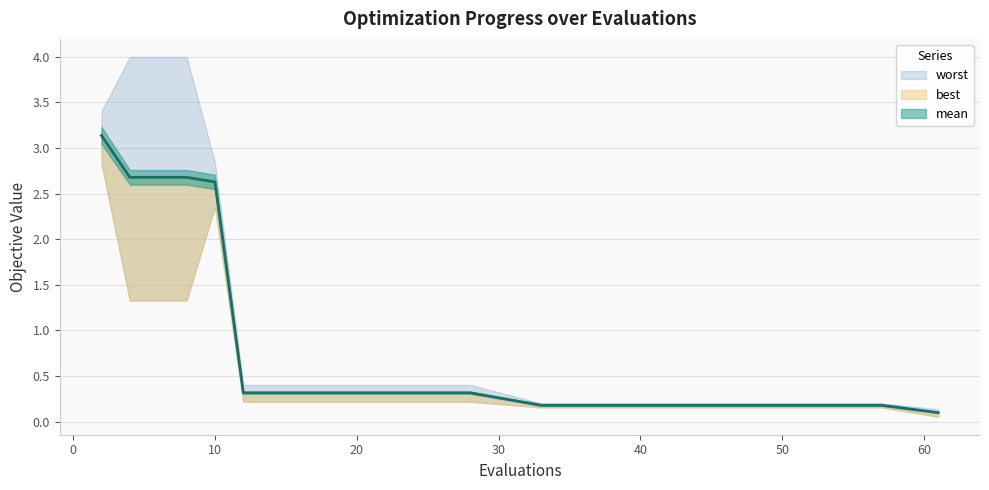

True or false: best and mean cross at least once.

False